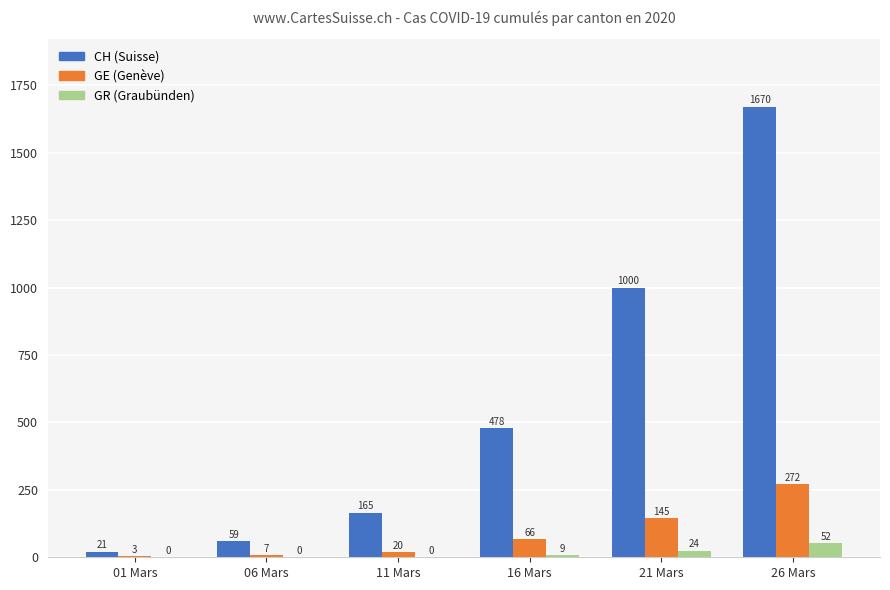

Count the number of data series in this chart.

3